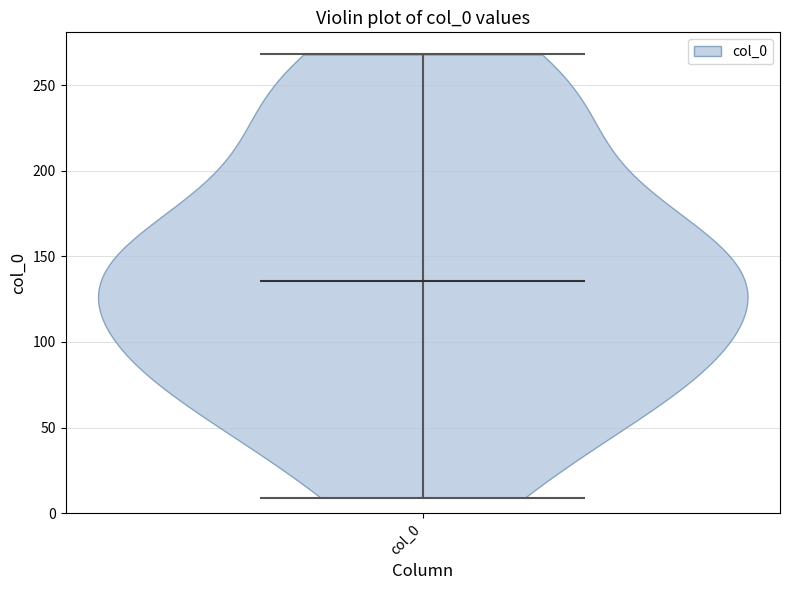

Read this violin plot against the y-axis: where its median line is, and the lowest and highest points the violin reaches. The values are not printed on the chart, so give them approximately, as read against the axis.

median line 135, lowest point 10, highest point 270